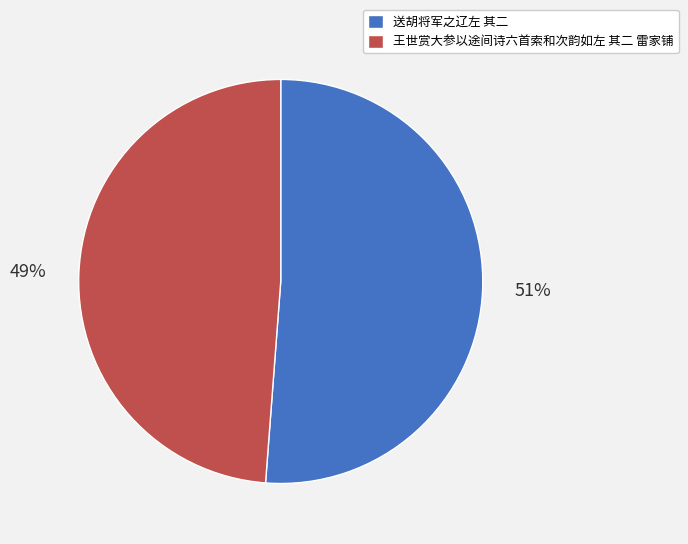

Is the sum of 王世赏大参以途间诗六首索和次韵如左 其二 雷家铺 and 送胡将军之辽左 其二 greater than half?

Yes